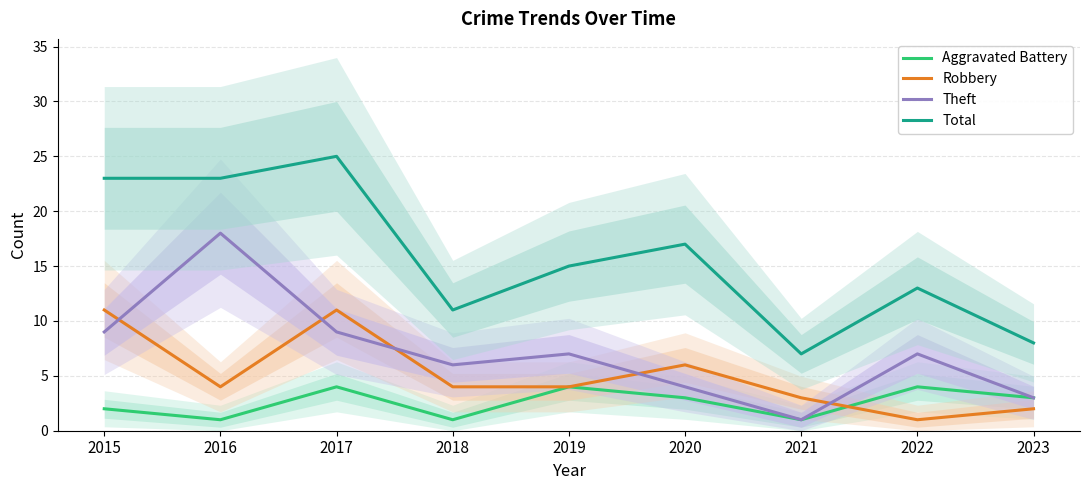

What is the spread (max minus min) of values at 2016?

22